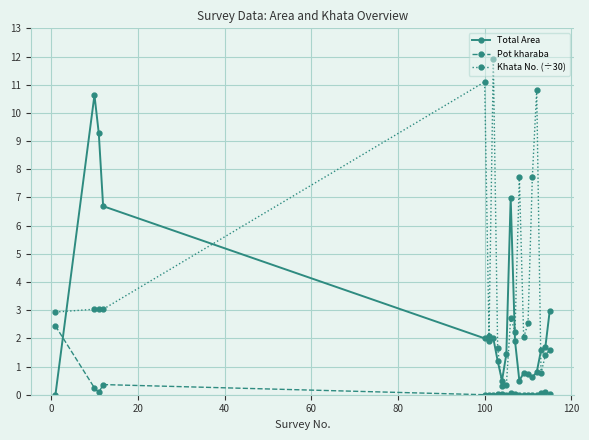

What is the difference between the maximum and minimum values in the Total Area series?

10.6